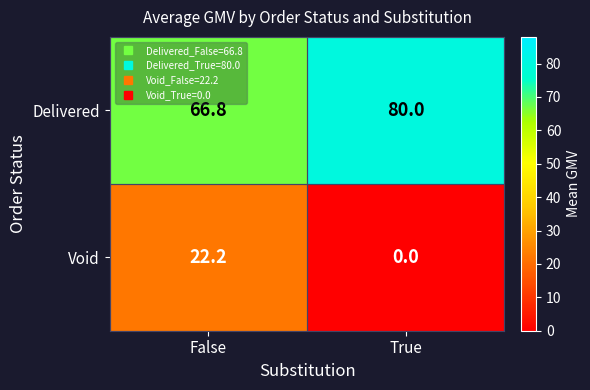

Which series has the largest total across all categories?

Delivered